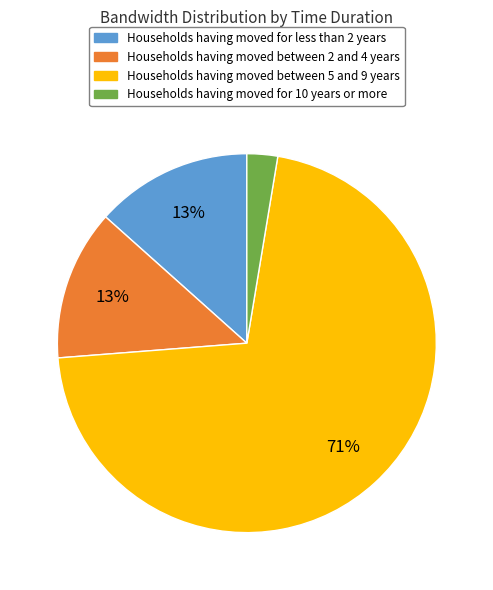

To the nearest percent, what is the average slice percentage?

25%